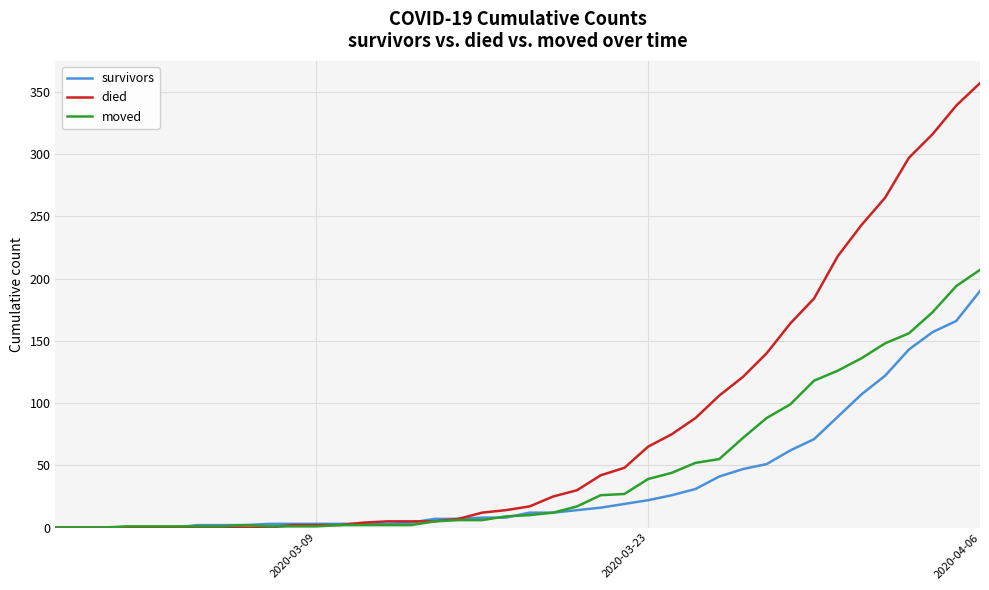

Which series has the widest spread of values?

died